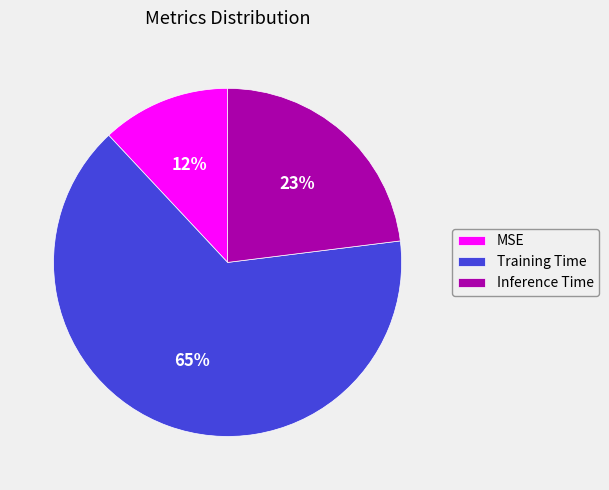

How many slices are in this pie chart?

3